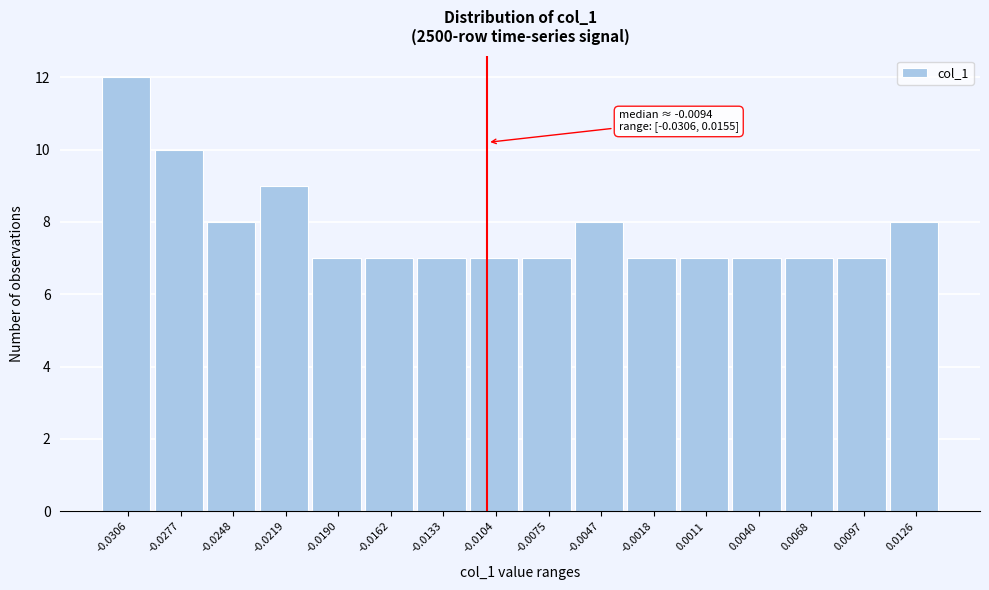

Reading left to right, transcribe all the data shown in this chart.

-0.0306=12	-0.0277=10	-0.0248=8	-0.0219=9	-0.0190=7	-0.0162=7	-0.0133=7	-0.0104=7	-0.0075=7	-0.0047=8	-0.0018=7	0.0011=7	0.0040=7	0.0068=7	0.0097=7	0.0126=8